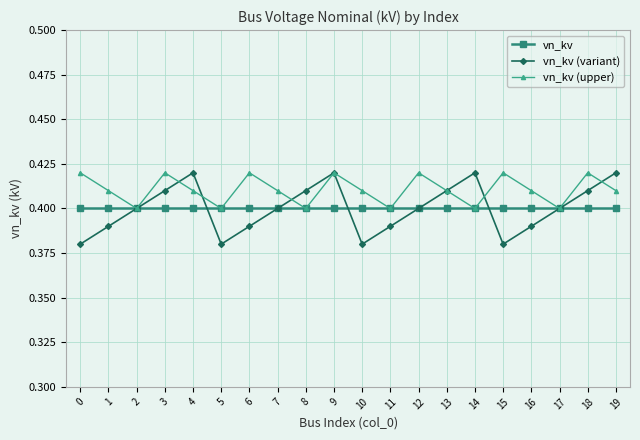

What is the sum of the vn_kv (upper) values at 8 and 3?

0.8